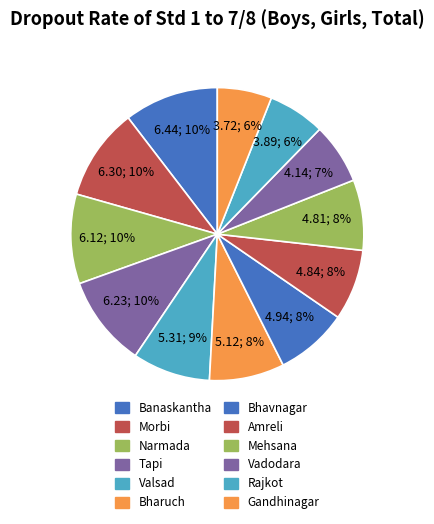

What is the ratio of the value at Banaskantha to the value at Vadodara?

1.6